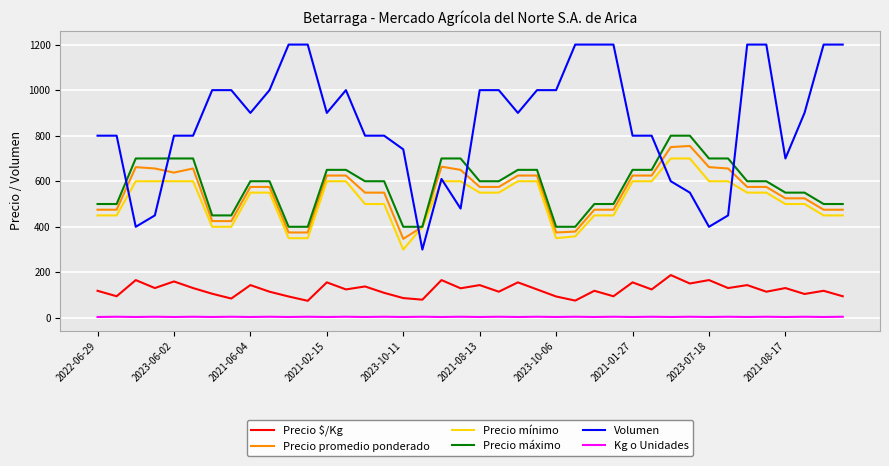

What is the greatest value displayed?

1200